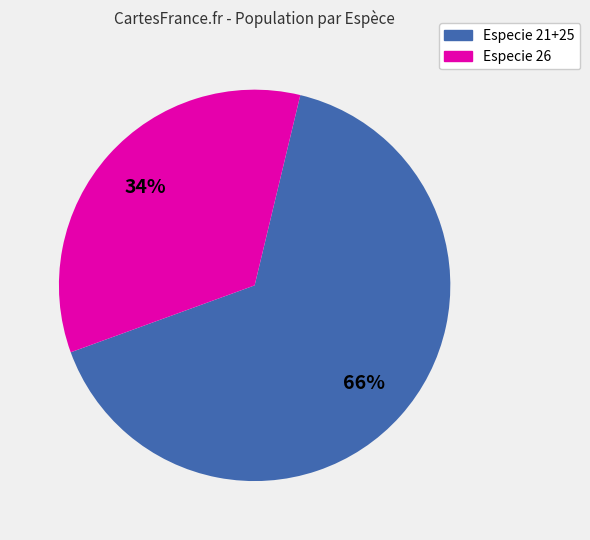

Is there any slice that represents more than half of the pie?

Yes